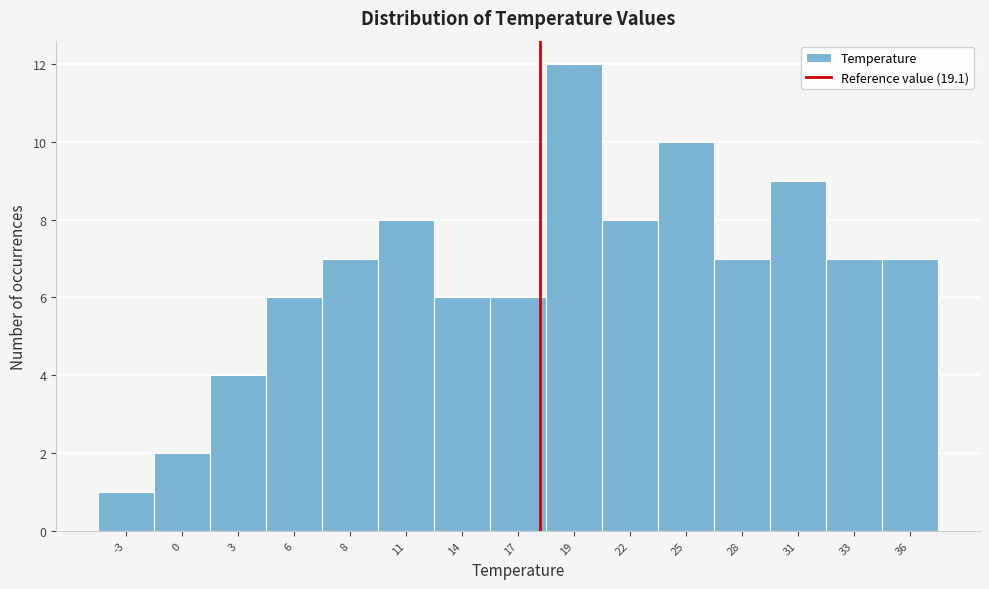

Reading right to left, list all the values displayed in this chart.

36=7	33=7	31=9	28=7	25=10	22=8	19=12	17=6	14=6	11=8	8=7	6=6	3=4	0=2	-3=1